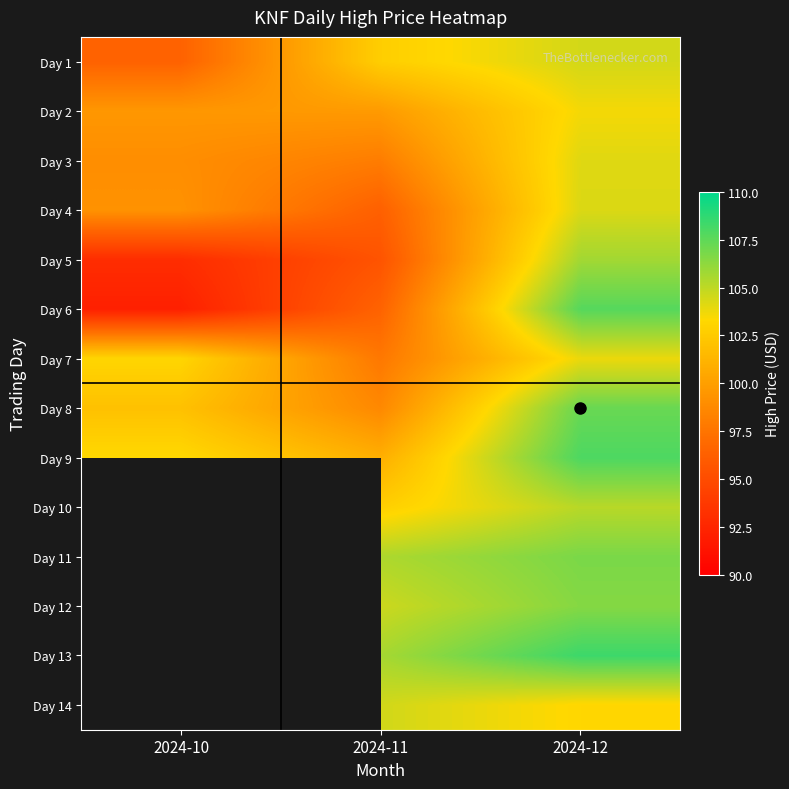

At how many categories does at least one series exceed 93?

3